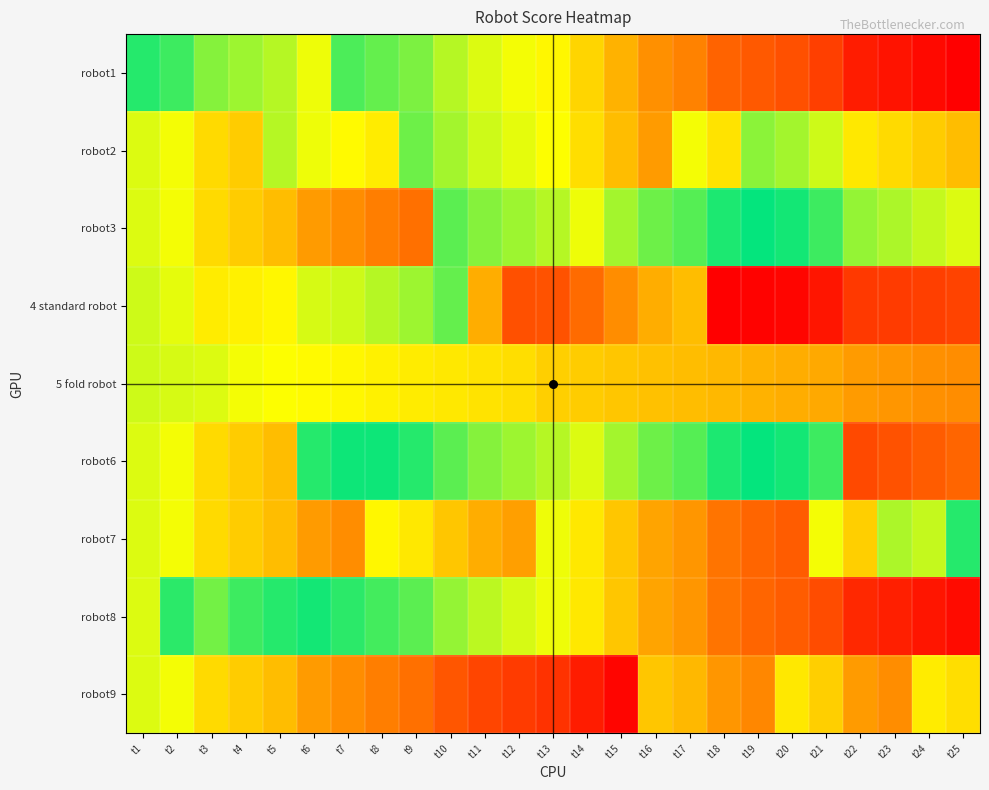

At which category does the chart reach its minimum across all series?

t25